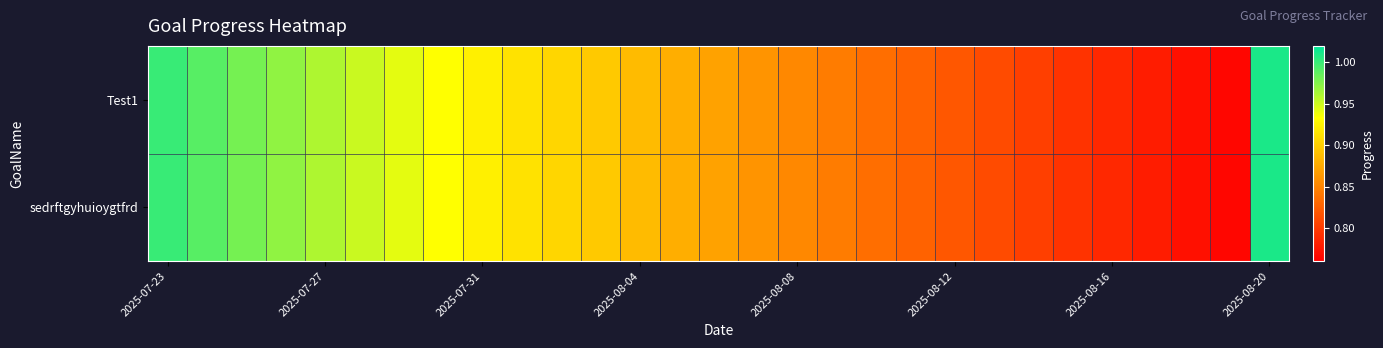

Rank the series by their maximum value, from lowest to highest.

Test1, sedrftgyhuioygtfrd